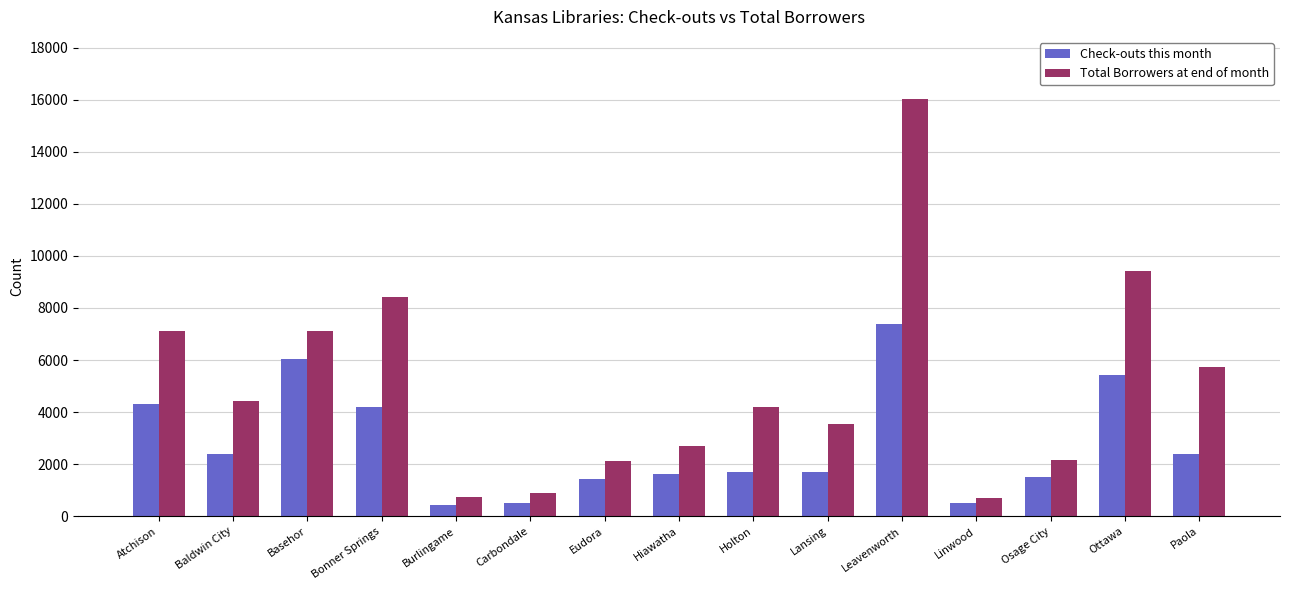

List the series in order of their overall mean, highest first.

Total Borrowers at end of month, Check-outs this month